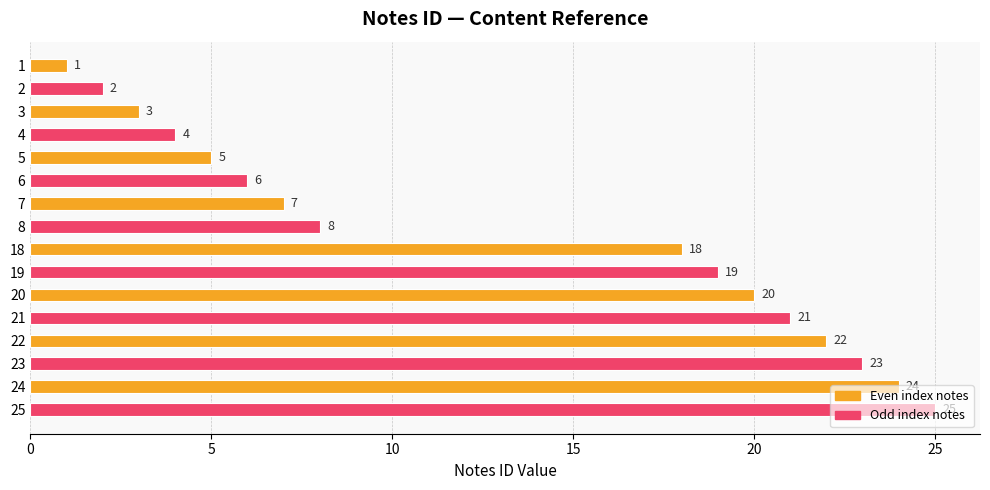

What value does the data have at 7, to the nearest 10?

10